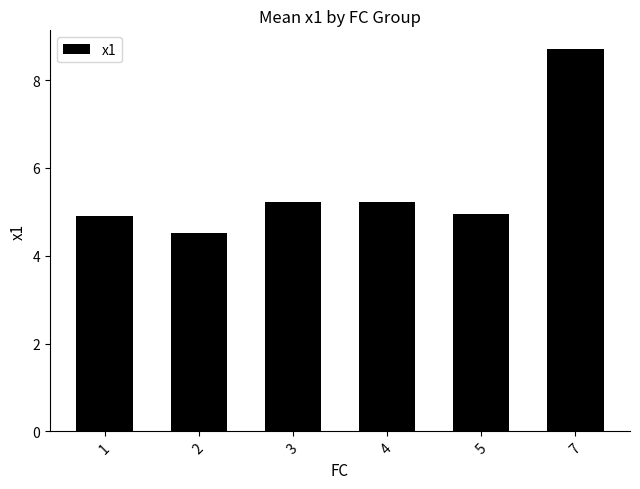

Is it true that the value at 7 is 11.5?

False